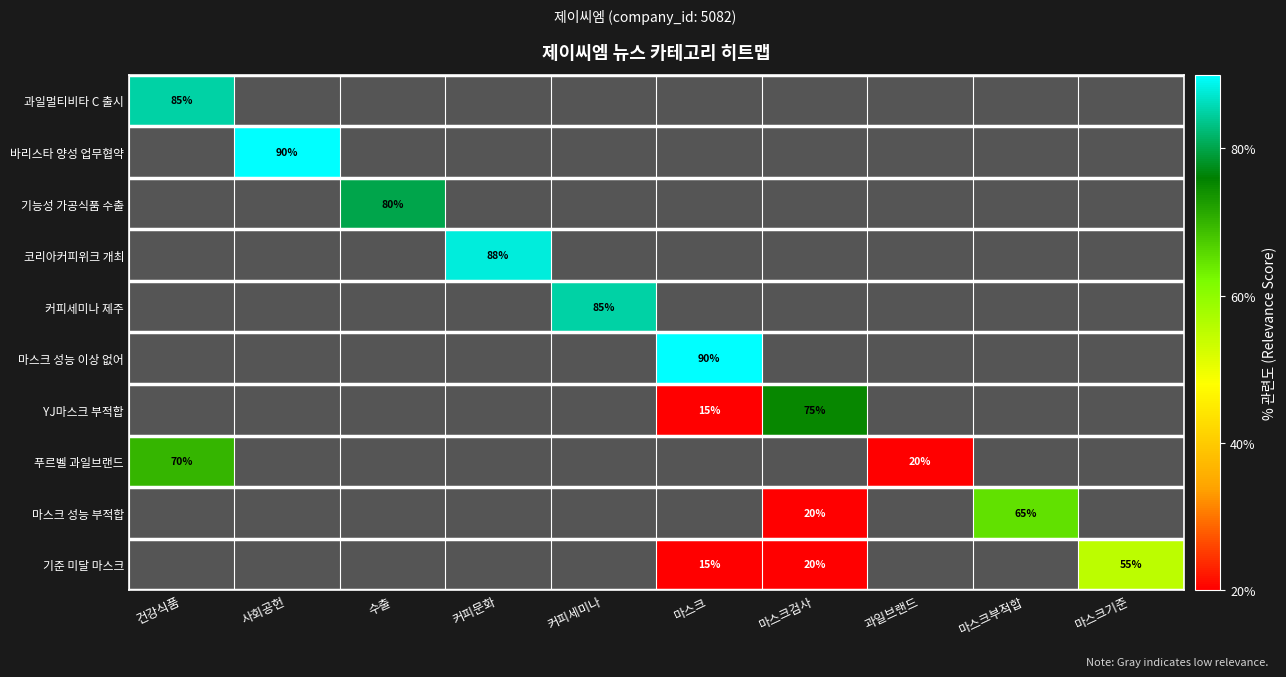

Is it true that 푸르벨 과일브랜드 equals 0 at 마스크기준?

True